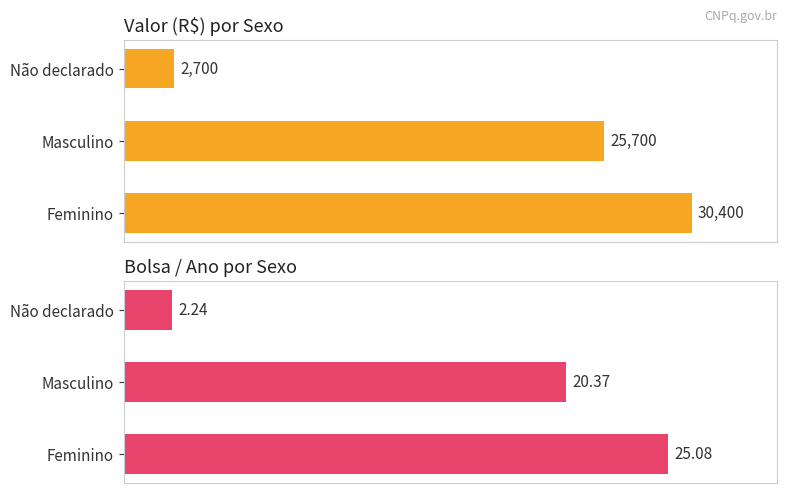

What is the average value of the Bolsa / Ano series?

15.9